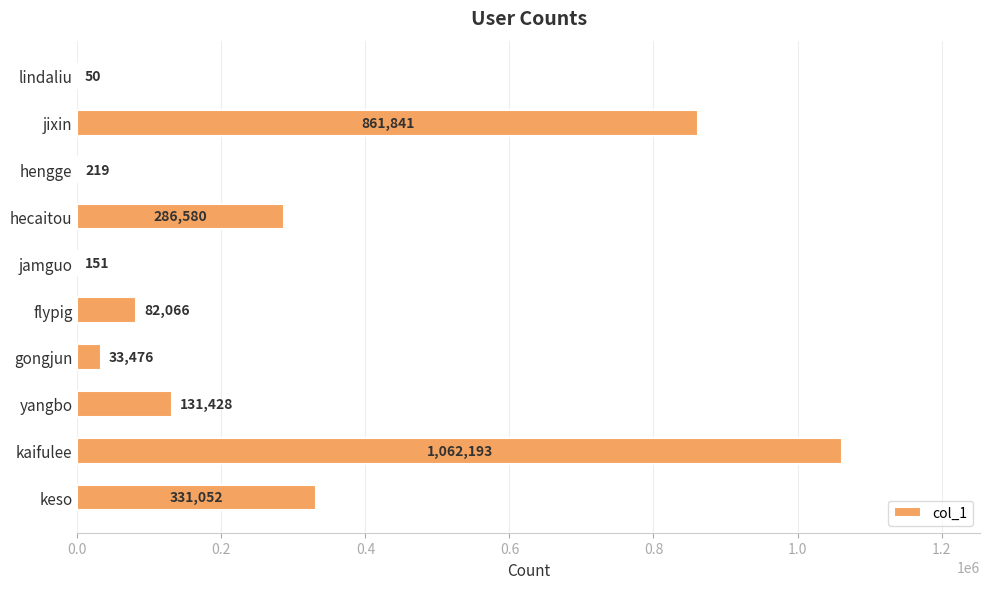

The value at kaifulee is 1062193. True or false?

True